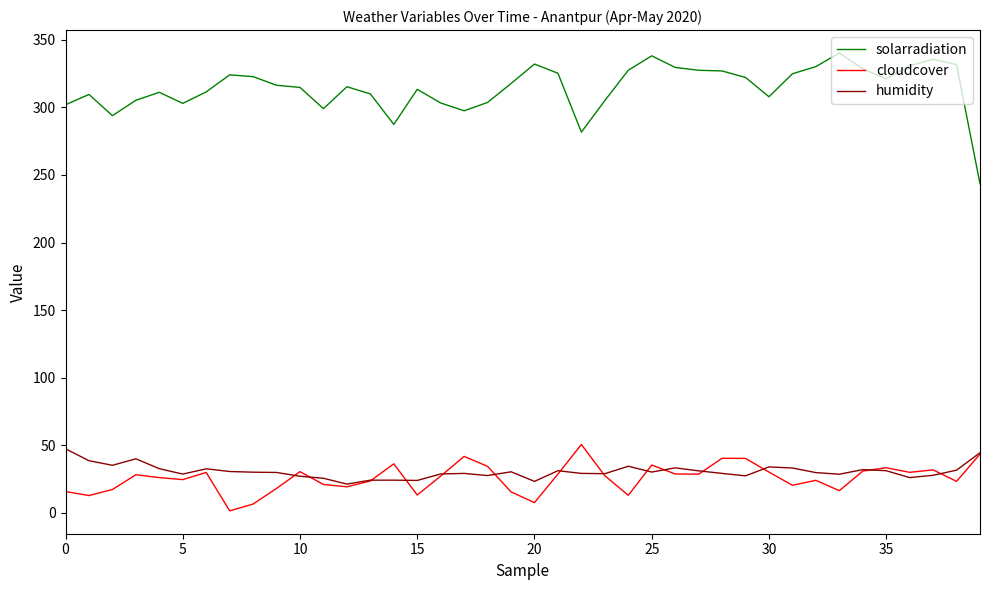

What is the difference between the maximum and minimum values in the solarradiation series?

96.8